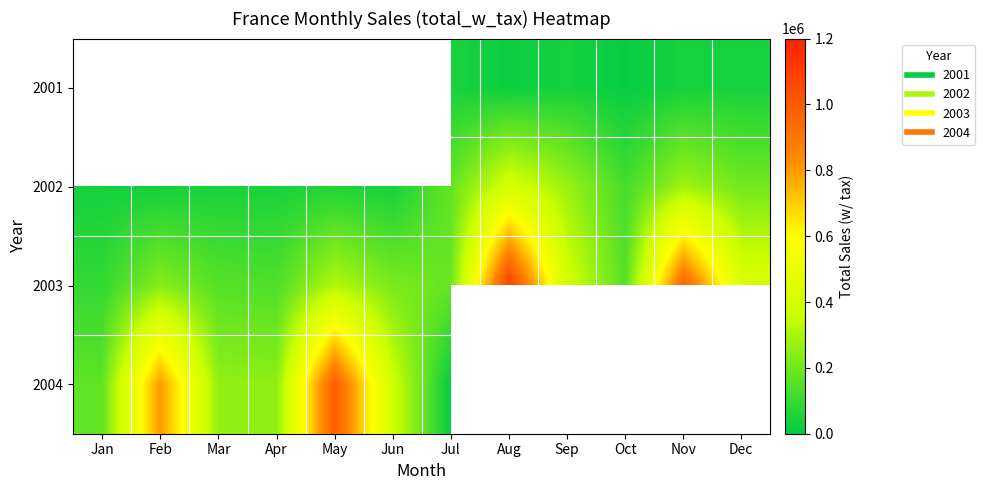

Rank the categories by 2003 value from lowest to highest.

Jan, Apr, Mar, Oct, Jul, Jun, Feb, May, Sep, Dec, Nov, Aug